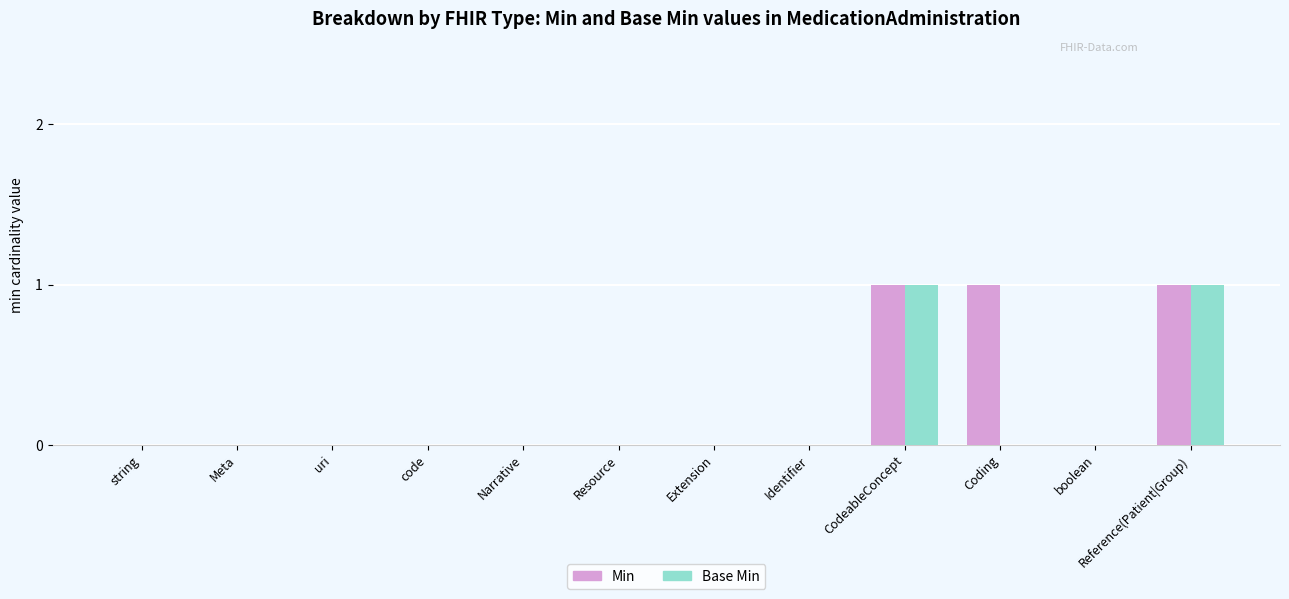

Reading left to right, list all the values displayed in this chart.

Min: string=0	Meta=0	uri=0	code=0	Narrative=0	Resource=0	Extension=0	Identifier=0	CodeableConcept=1	Coding=1	boolean=0	Reference(Patient|Group)=1
Base Min: string=0	Meta=0	uri=0	code=0	Narrative=0	Resource=0	Extension=0	Identifier=0	CodeableConcept=1	Coding=0	boolean=0	Reference(Patient|Group)=1